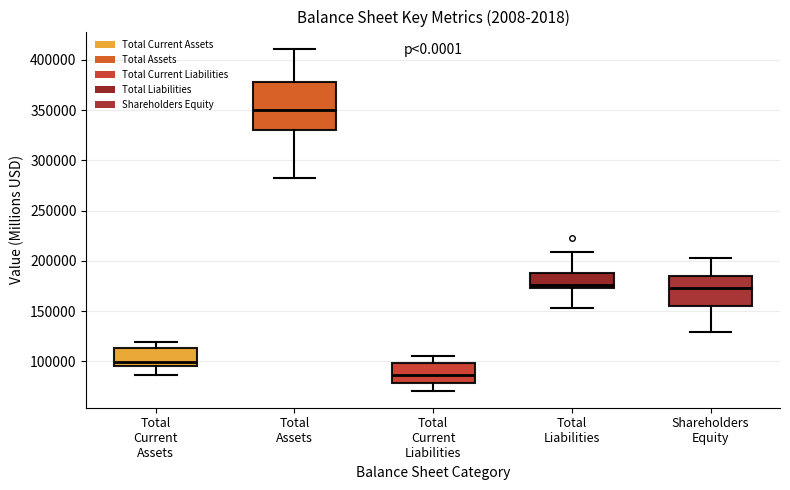

Comparing the boxes themselves (not the whiskers), which one is the tallest?

Total Assets